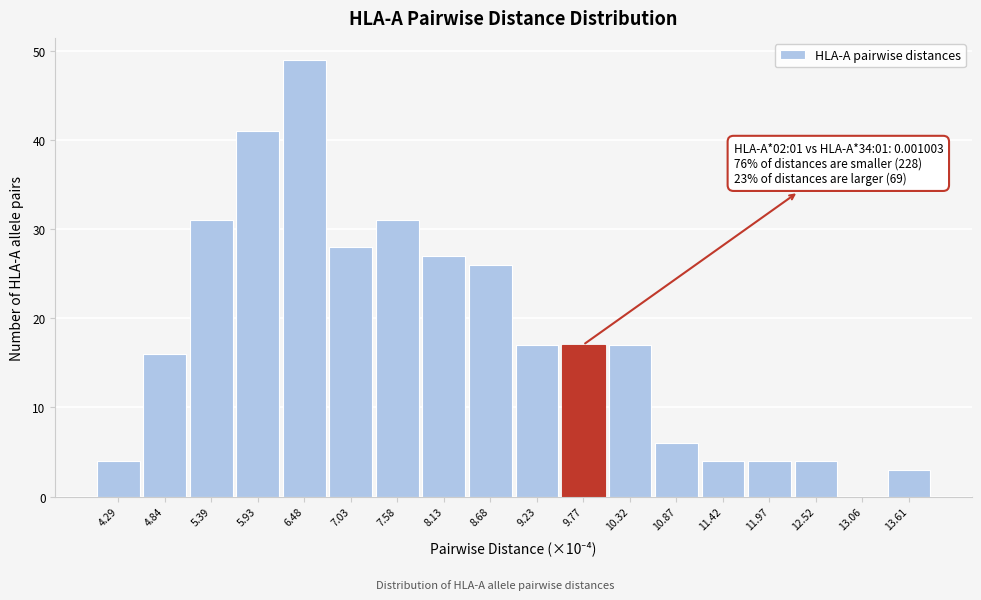

Which range on the x-axis has the tallest bar?

6.2 to 6.8